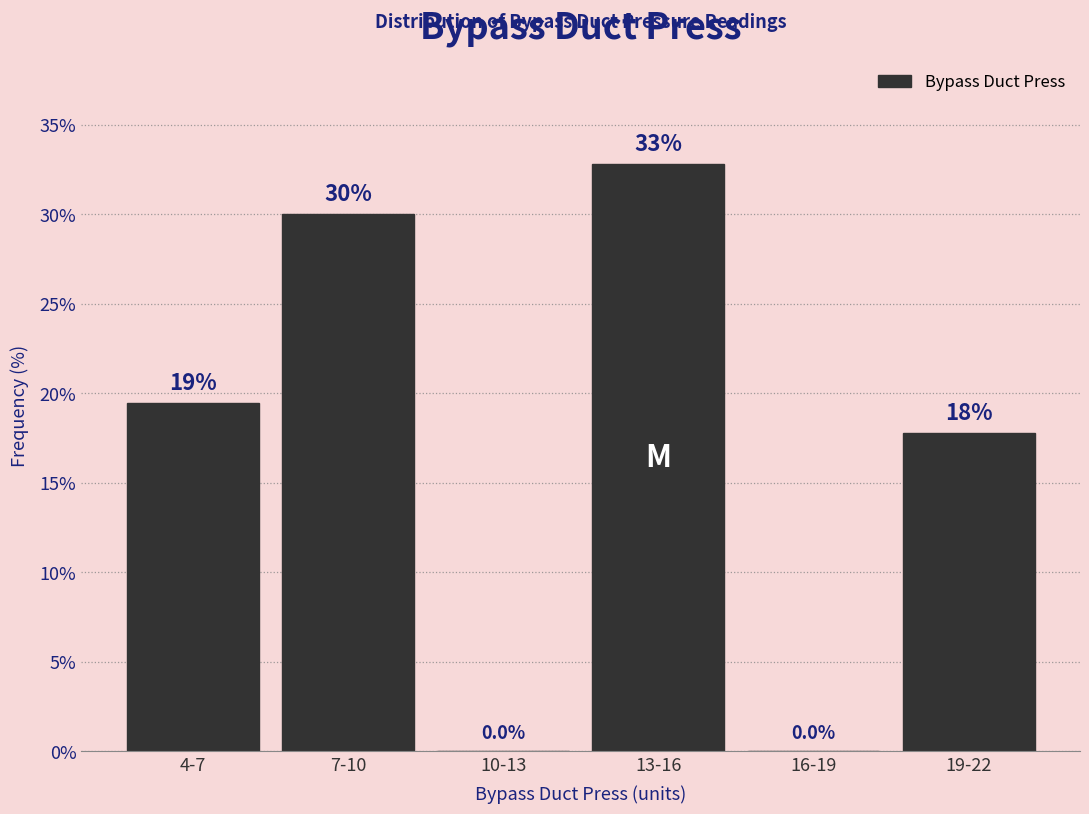

Reading right to left, extract all data points from this chart.

19-22=17.8	16-19=0.0	13-16=32.8	10-13=0.0	7-10=30.0	4-7=19.4